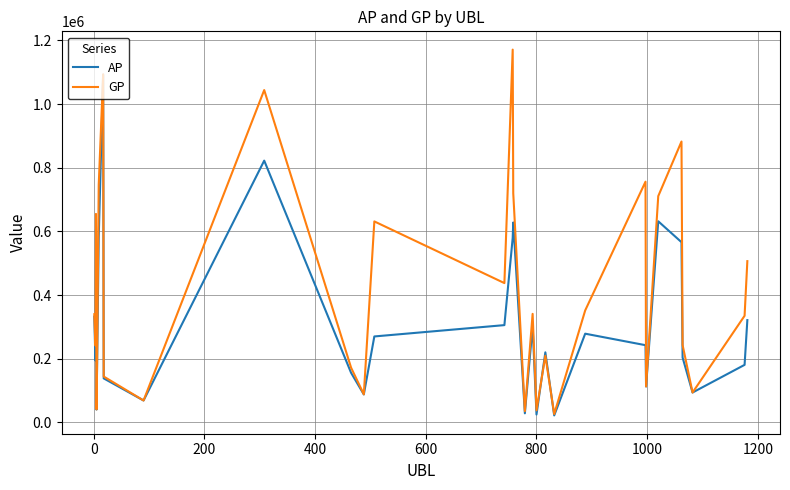

Which series has the largest total across all categories?

GP